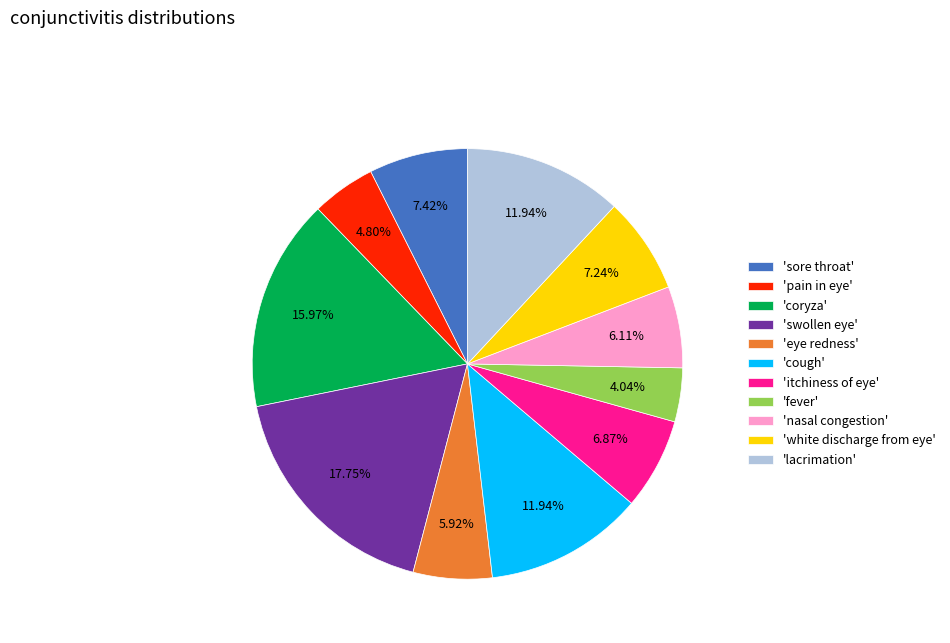

Is the sum of 'cough' and 'swollen eye' greater than half?

No